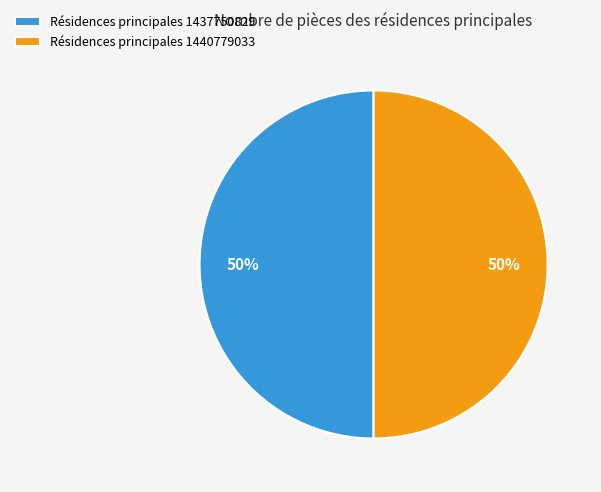

How many slices are in this pie chart?

2